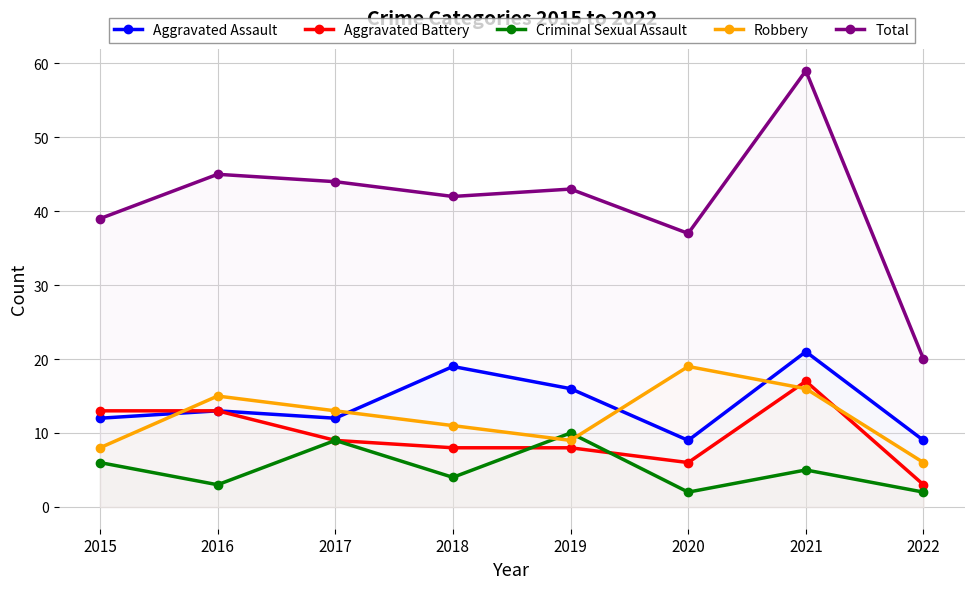

In Aggravated Assault, how many points are lower than both neighbors (excluding endpoints)?

2